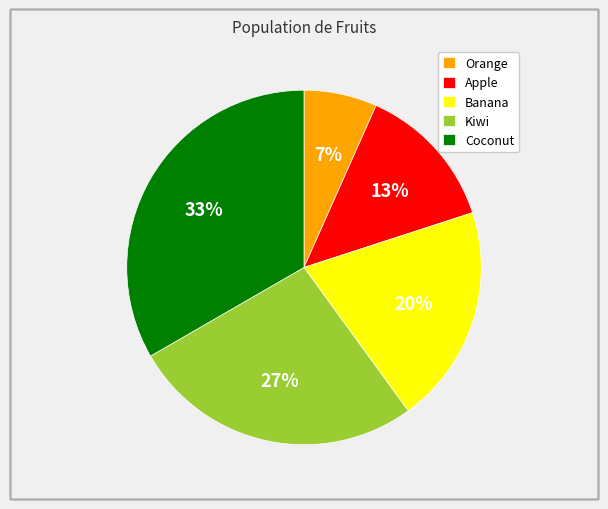

Which slice is the smallest?

Orange